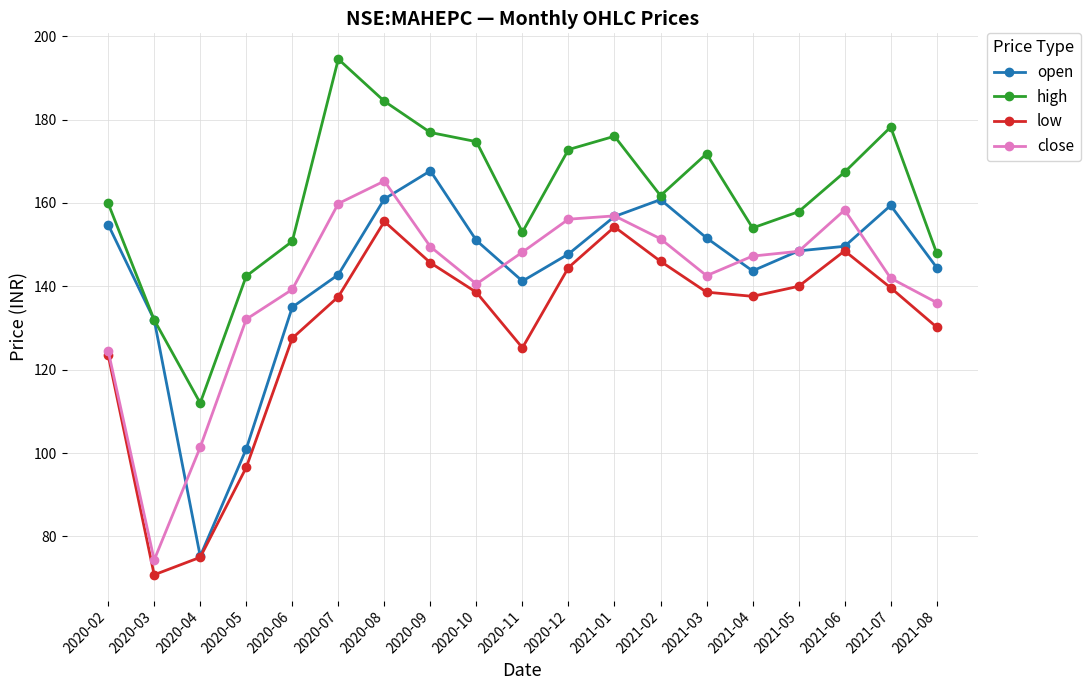

At which category is the sum across all series the highest?

2020-08